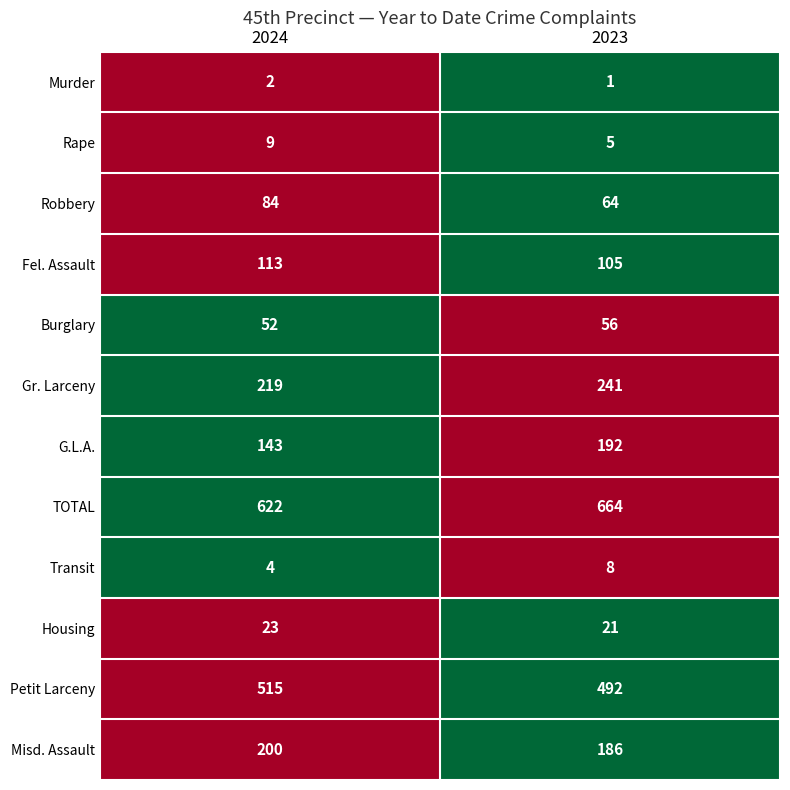

Which series has the largest total across all categories?

TOTAL